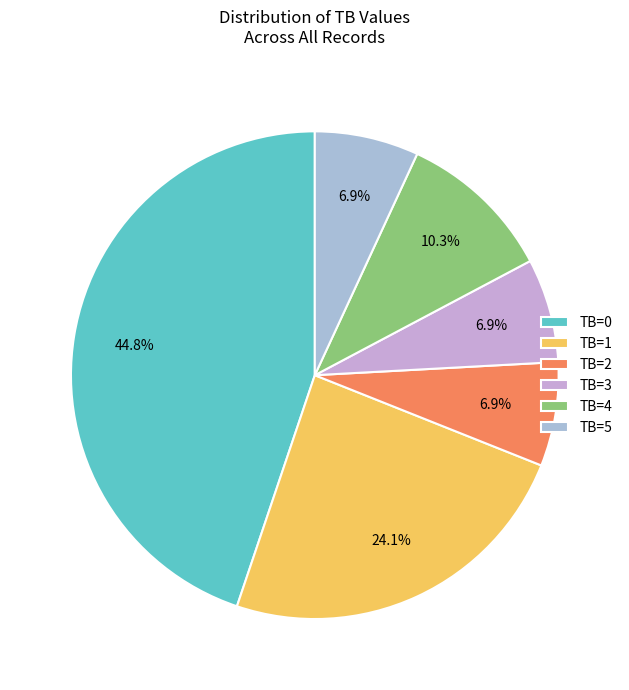

Count the number of slices in the pie.

6